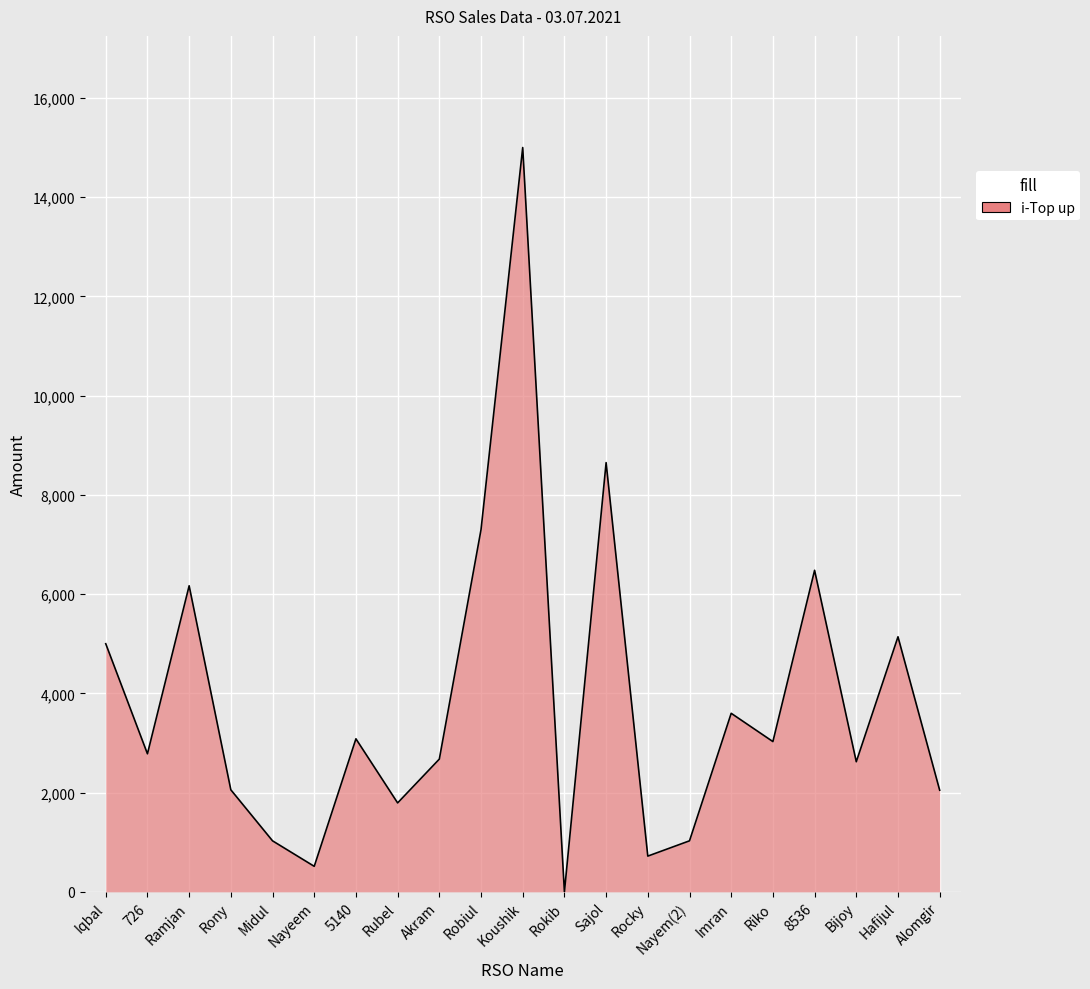

What position from the left is Rocky?

14